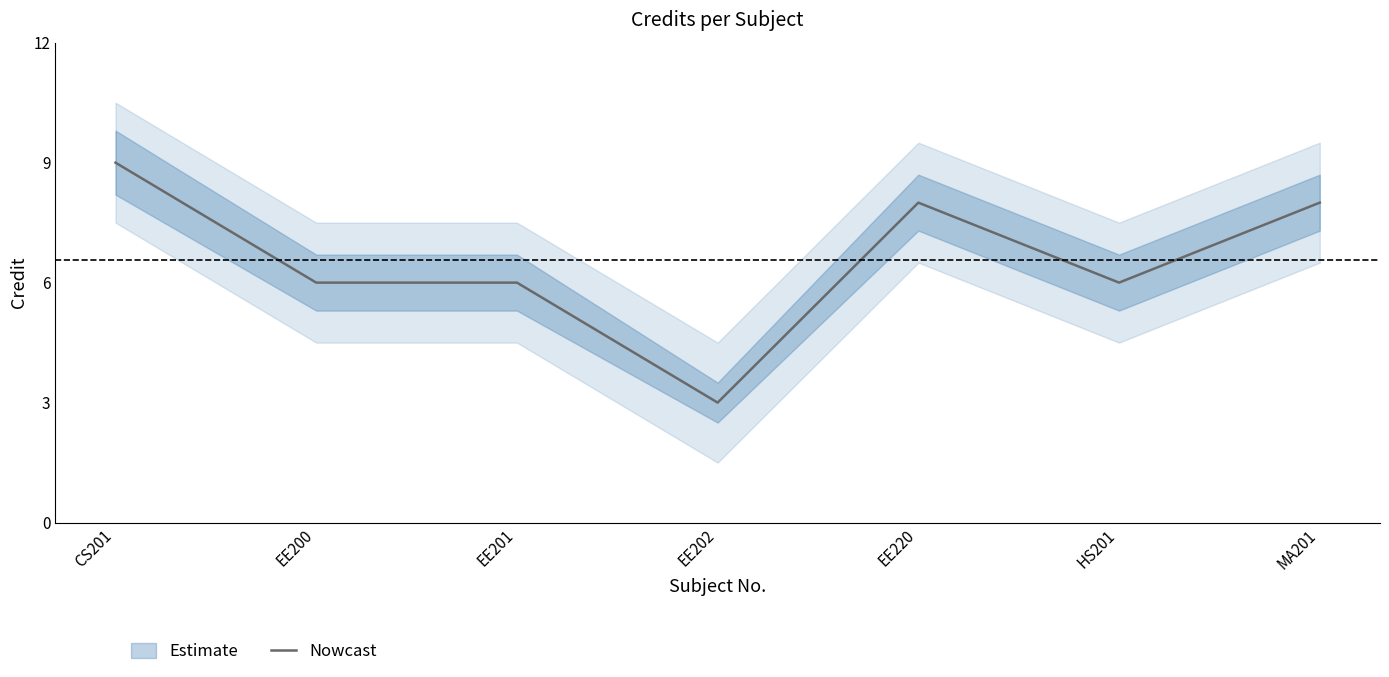

What is the difference between the second highest and minimum values?

5